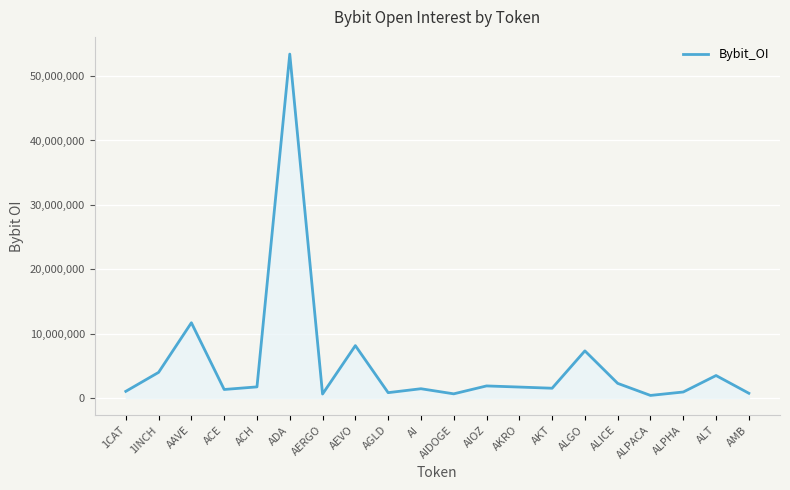

The value at AAVE is 6307448. True or false?

False